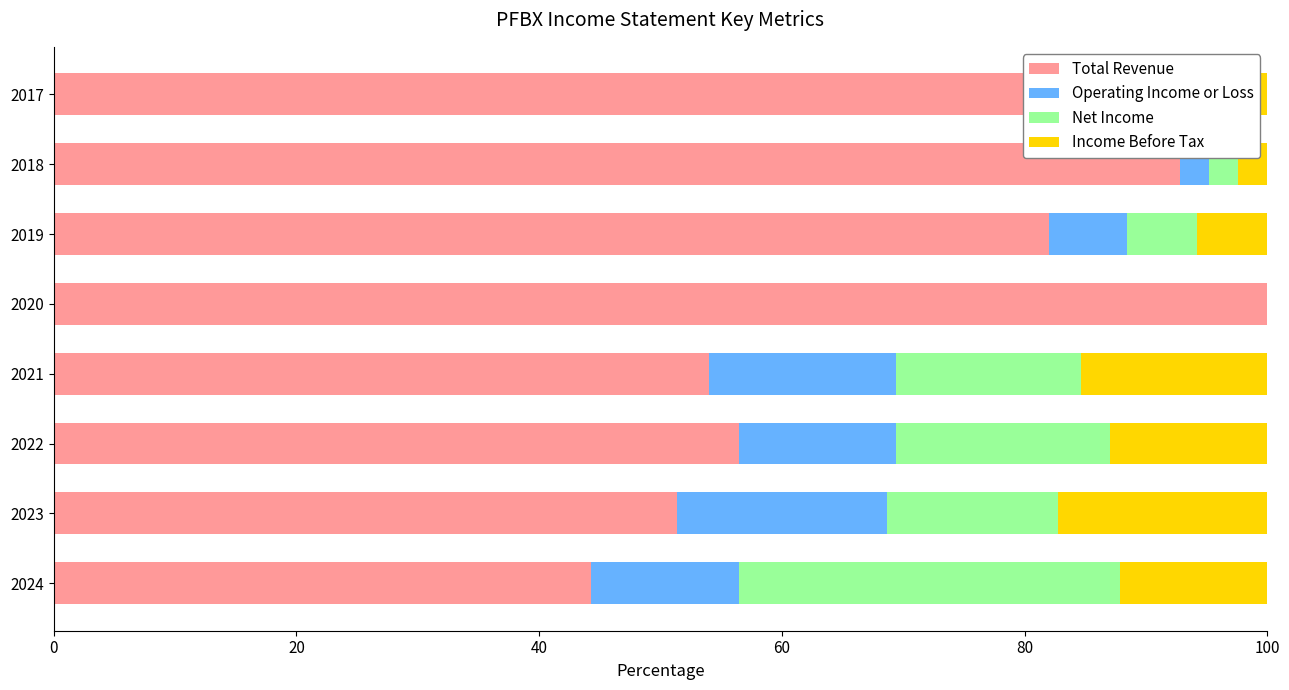

What is the sum of all Total Revenue values?

561.5